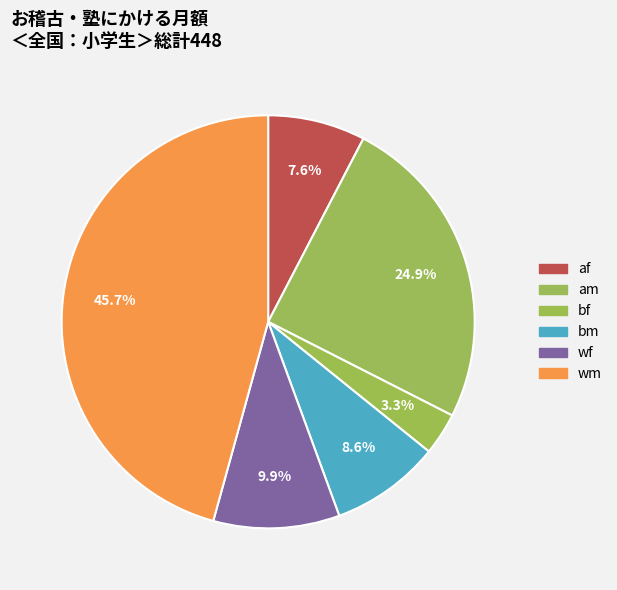

How many slices are in this pie chart?

6